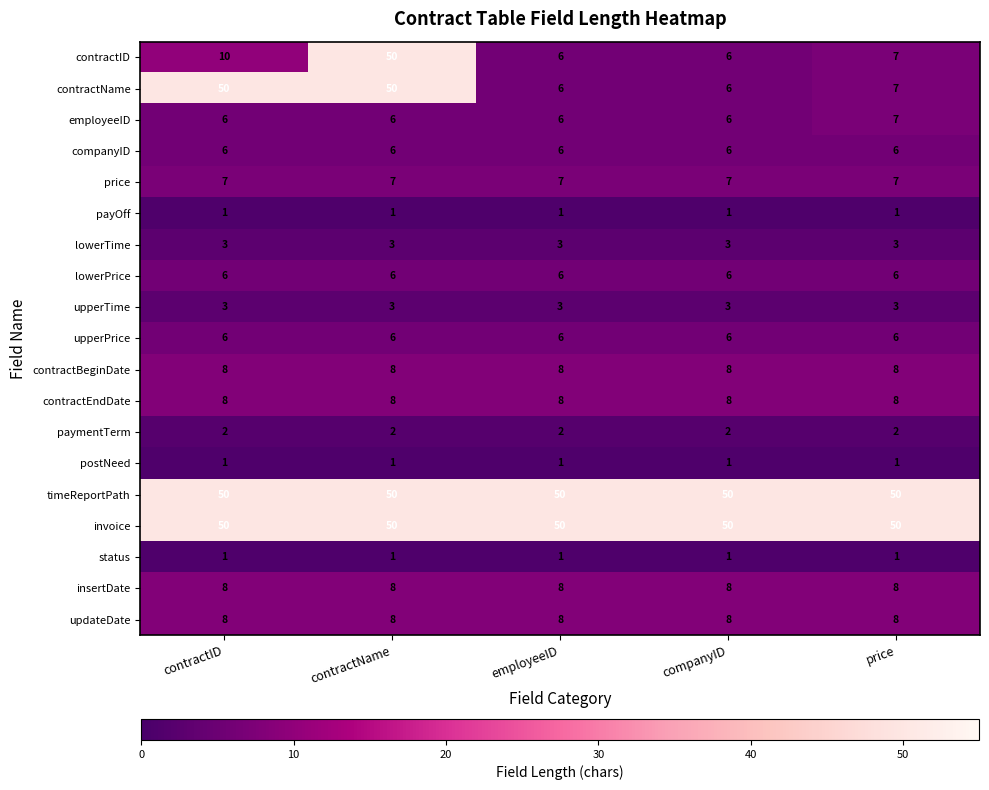

What is the sum of all insertDate values?

40